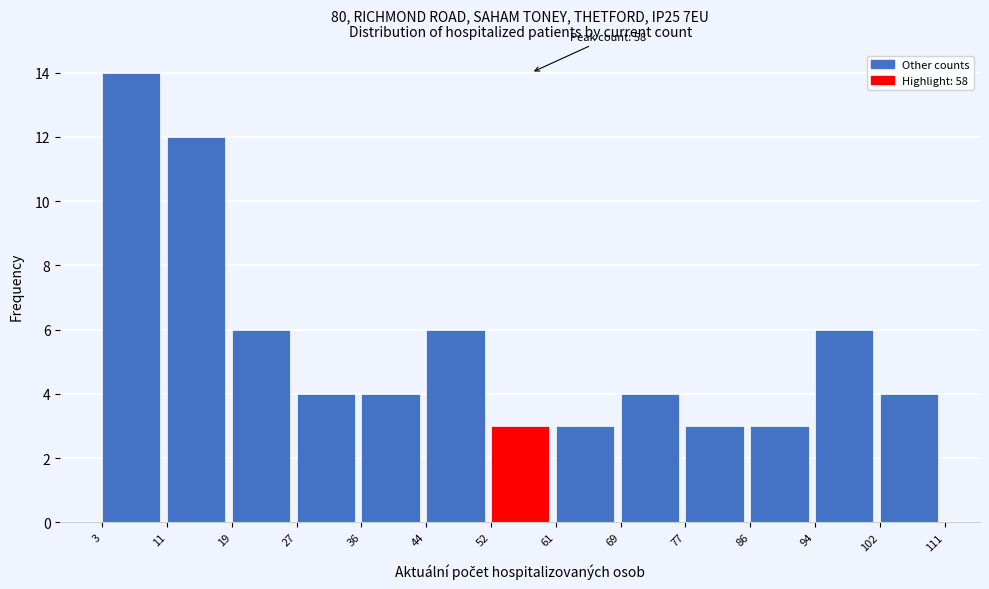

Which range on the x-axis has the tallest bar?

3 to 11